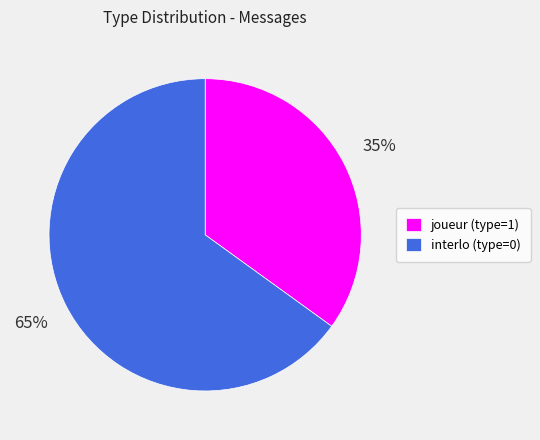

Which slice is the smallest?

joueur (type=1)